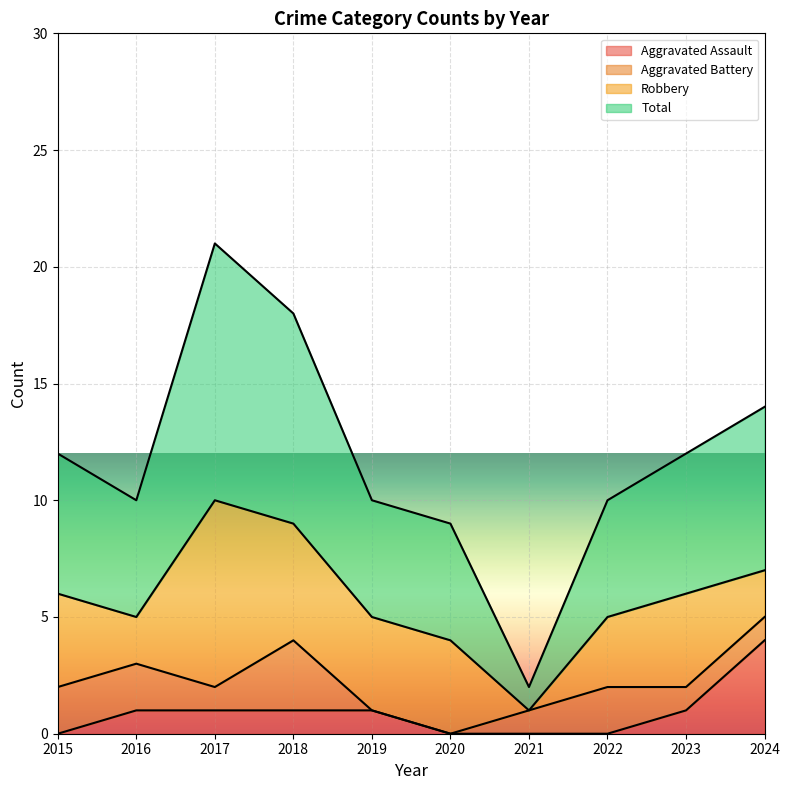

What are all the series names shown in the legend?

Aggravated Assault, Aggravated Battery, Robbery, Total